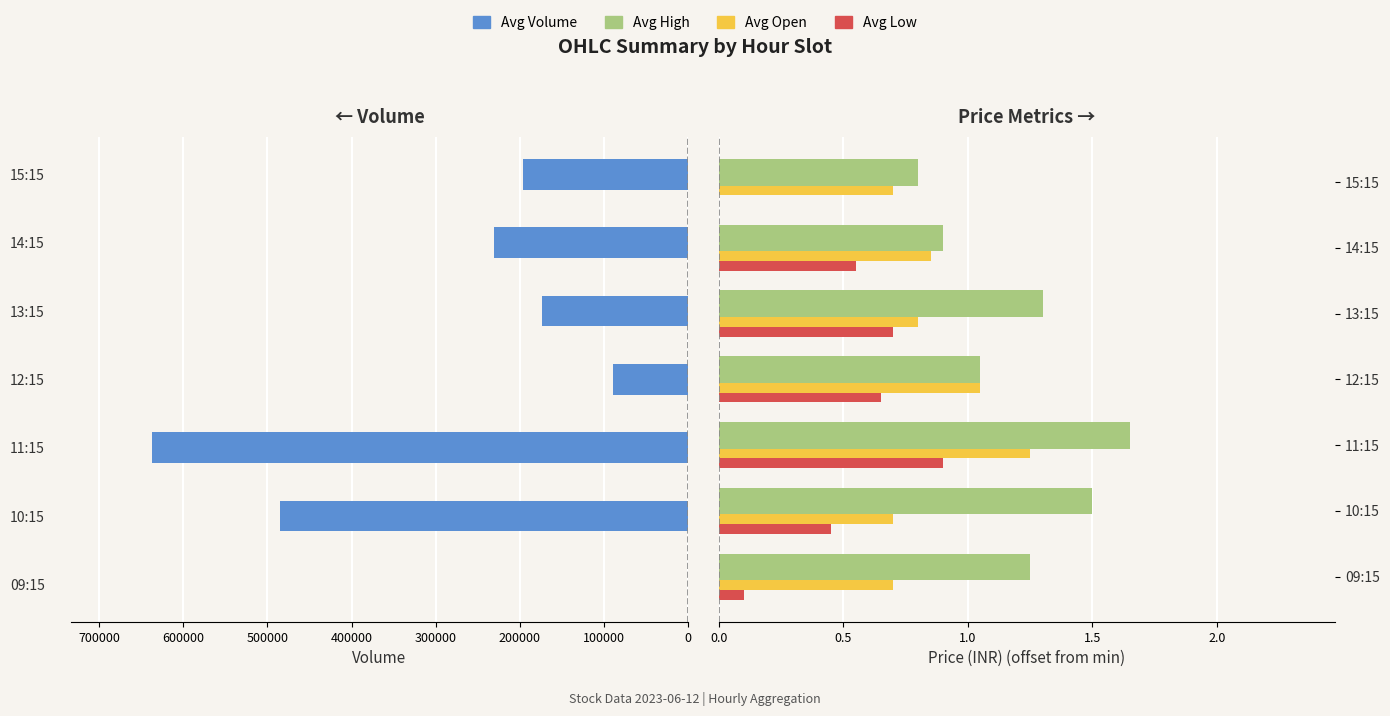

How many bars are there in total?

28